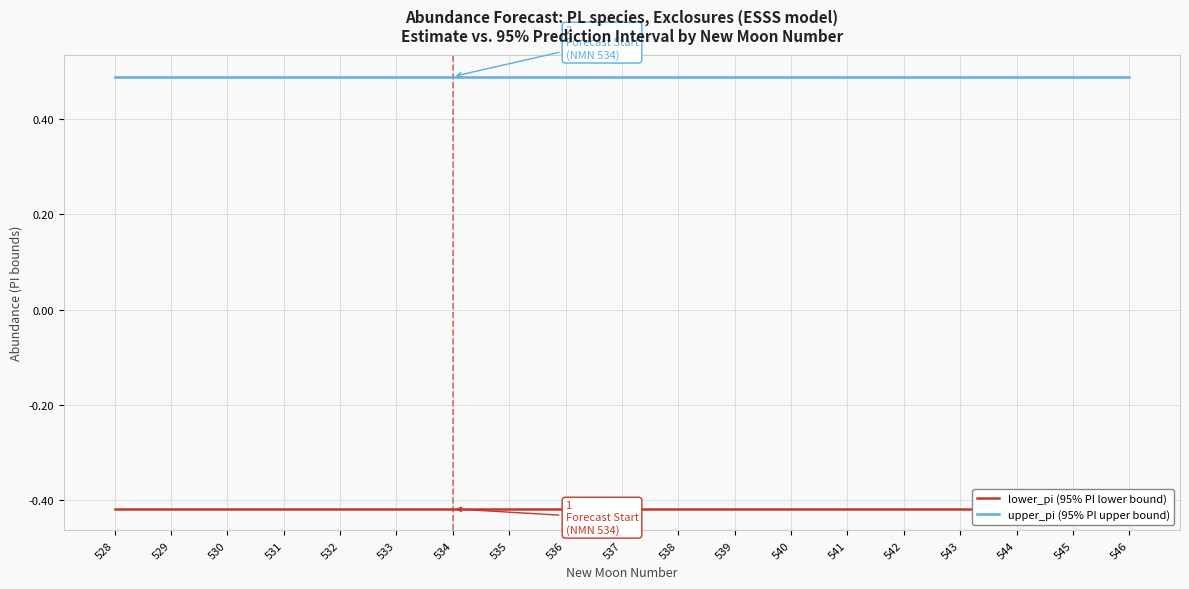

What is the greatest value displayed?

0.5